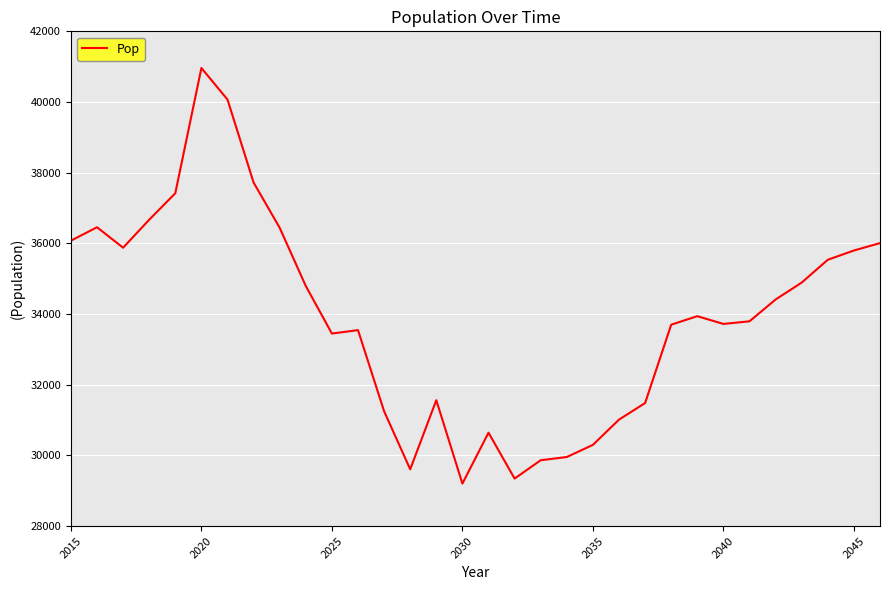

How many categories are shown in the chart?

32